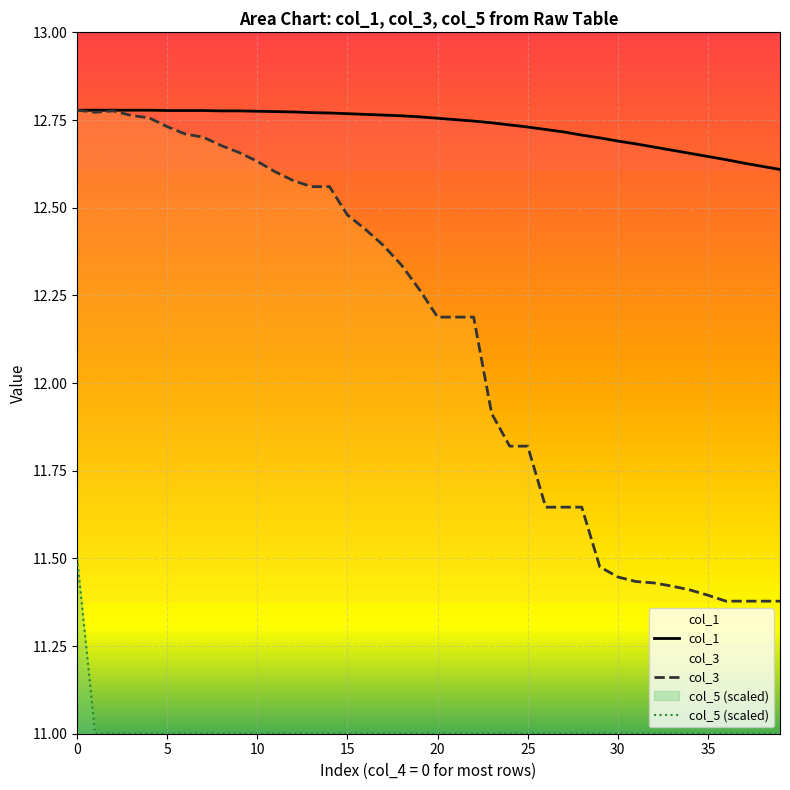

At how many categories does at least one series exceed 12?

40